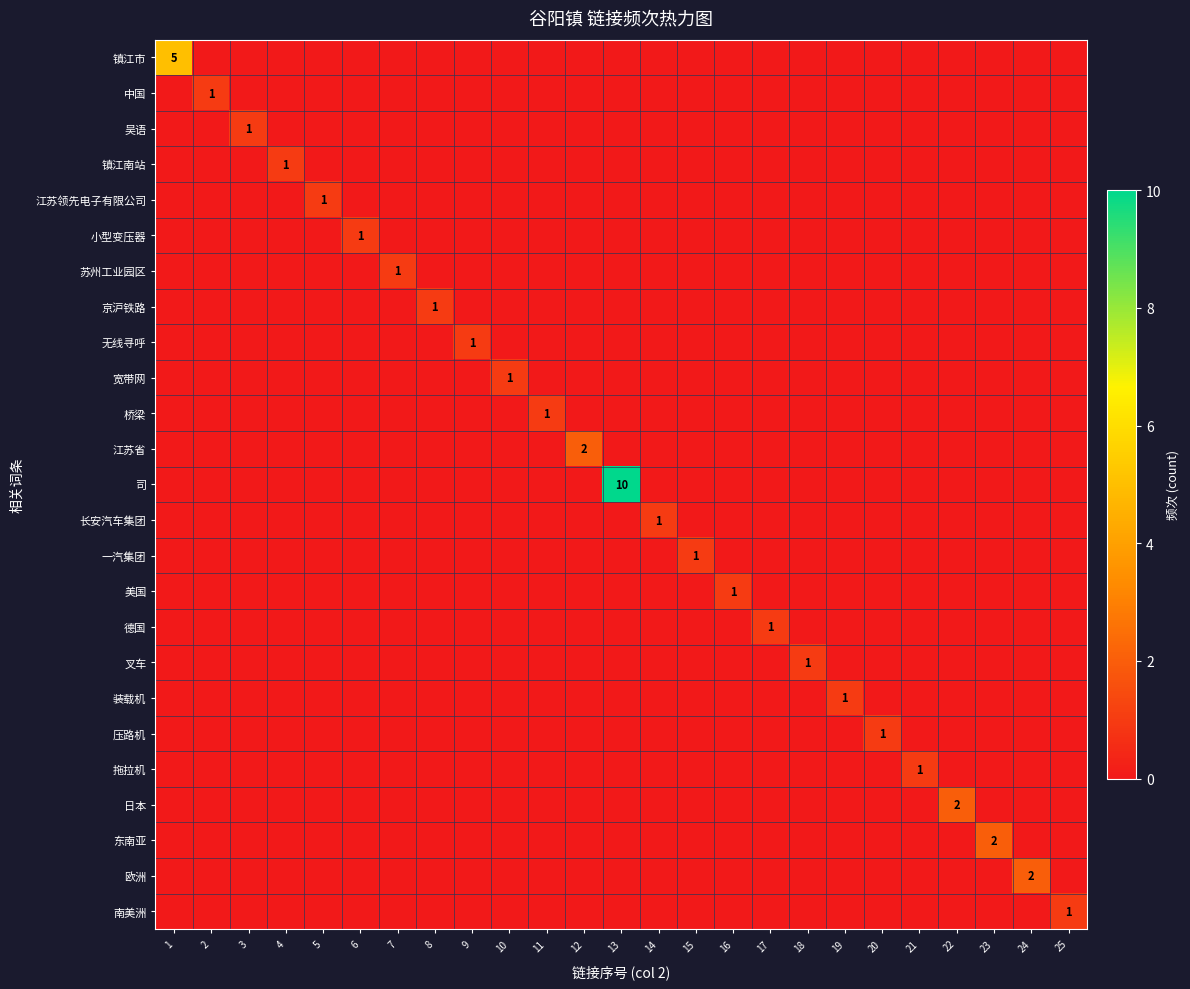

What is the difference between the maximum and minimum values in the 压路机 series?

1